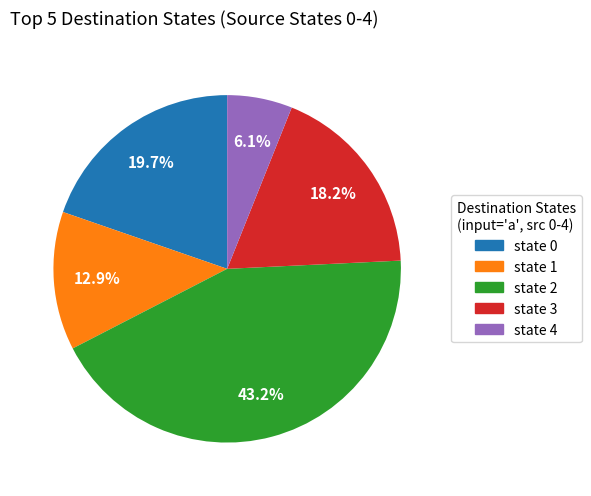

How much of the chart is everything except state 1?

87.1%